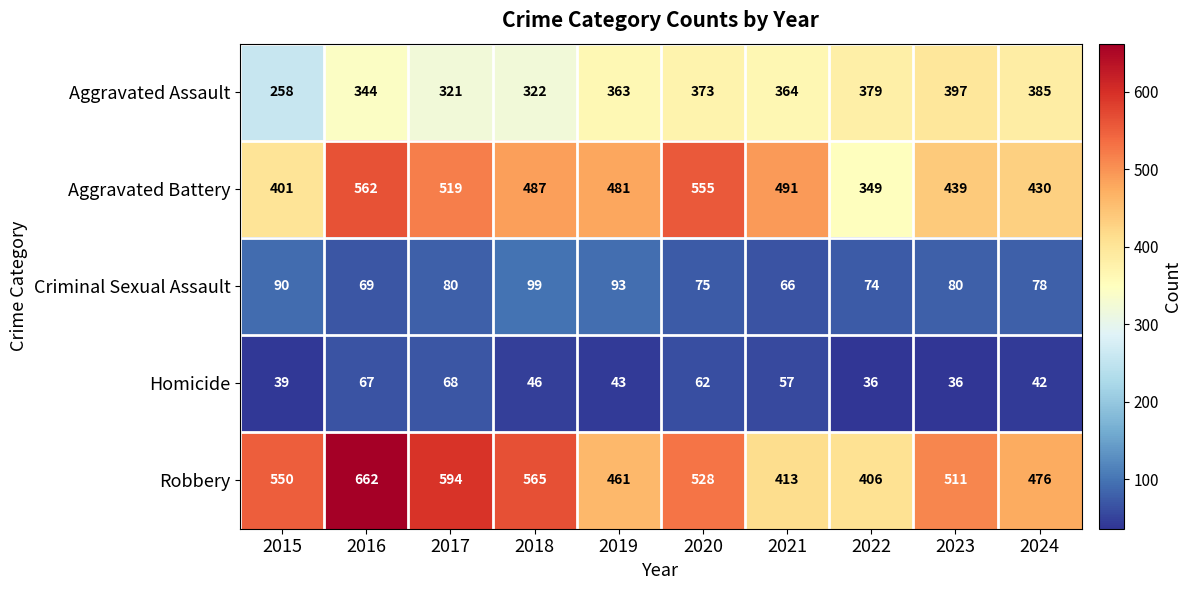

The Homicide series shows 23 at 2018. True or false?

False